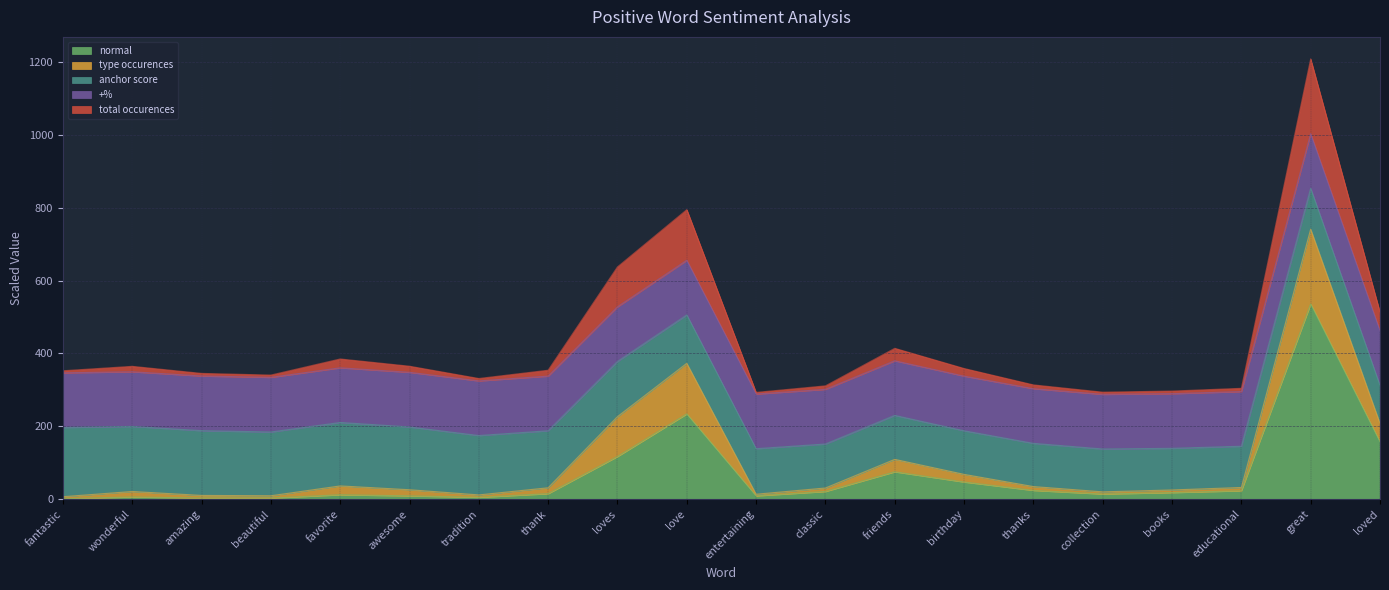

What is the maximum value for +%?

1.0